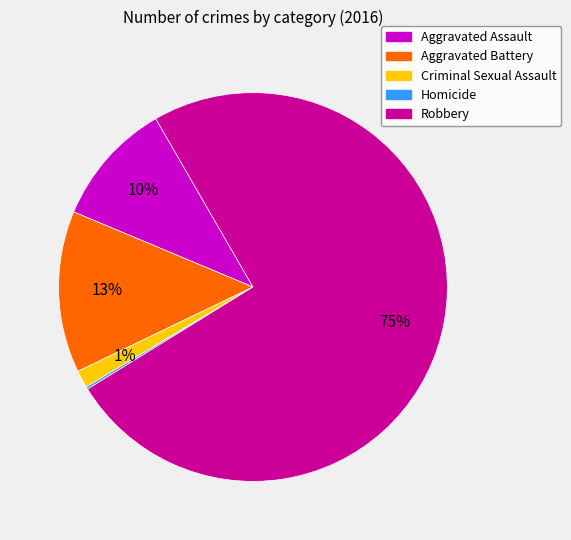

To the nearest percent, what is the average slice percentage?

20%